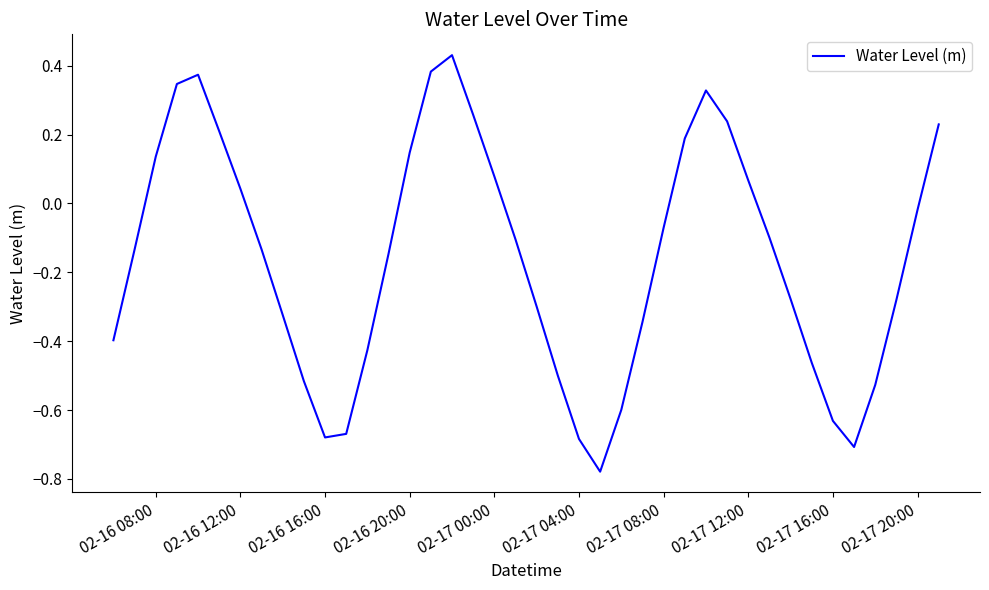

What is the difference between the maximum and minimum values?

1.2